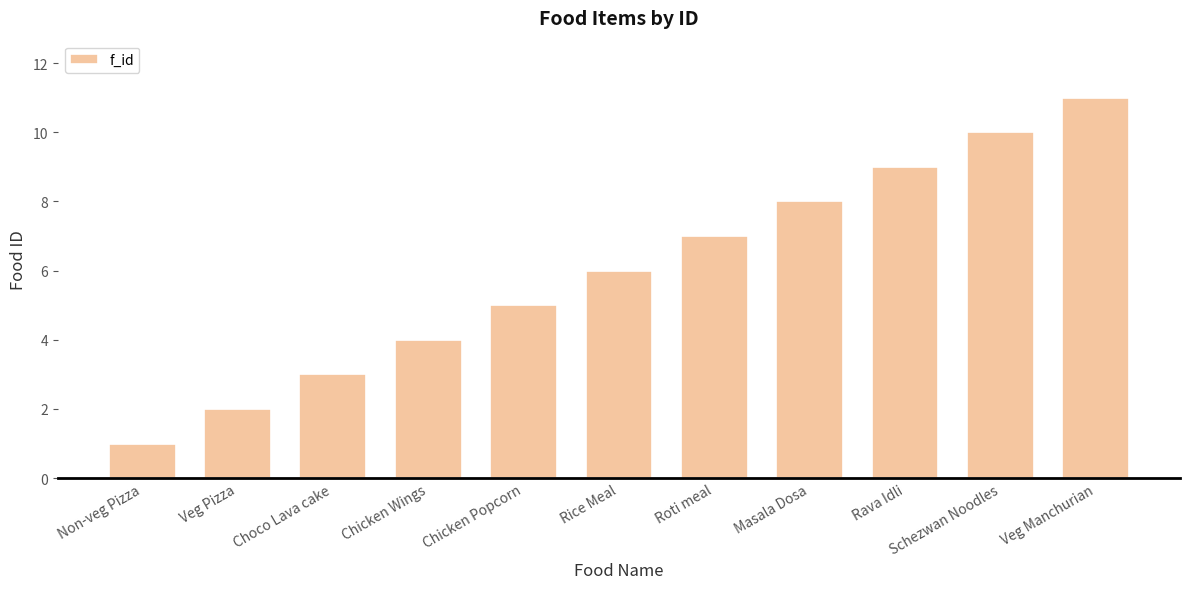

What is the smallest value displayed?

1